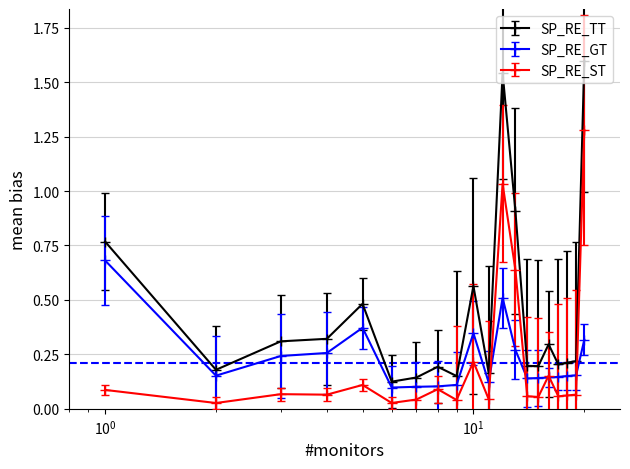

What is the greatest value displayed?

1.6